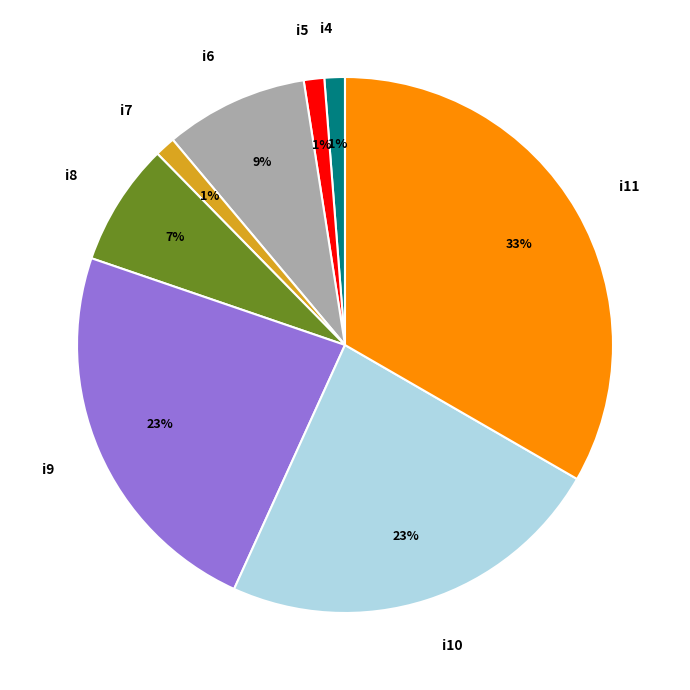

Do i4 and i8 together represent more than half of the pie?

No